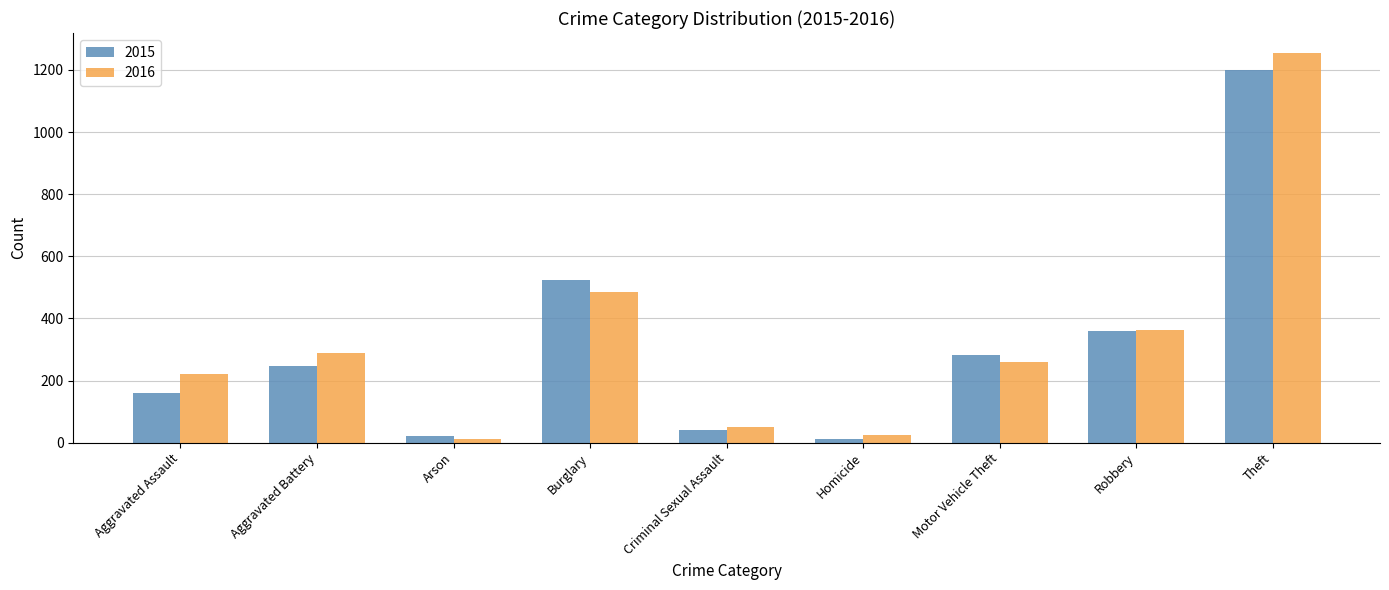

What is the value of the 2016 bar at the 8th from the left?

364